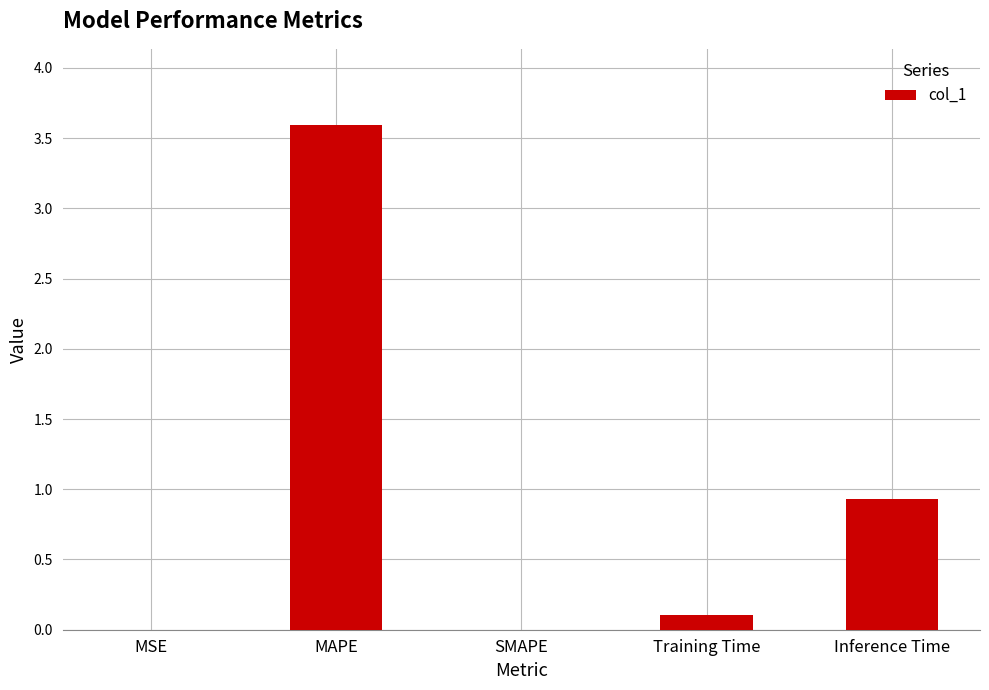

Which has a higher value, SMAPE or MAPE?

MAPE